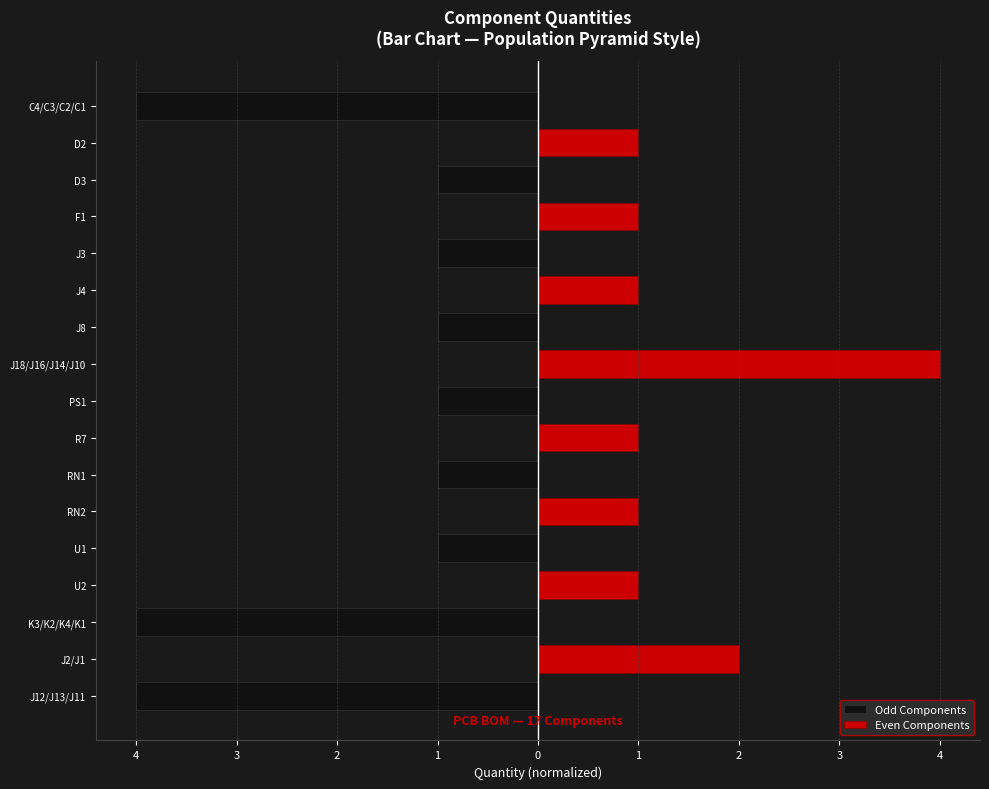

True or false: Odd Components has a value of -1 at RN1.

True